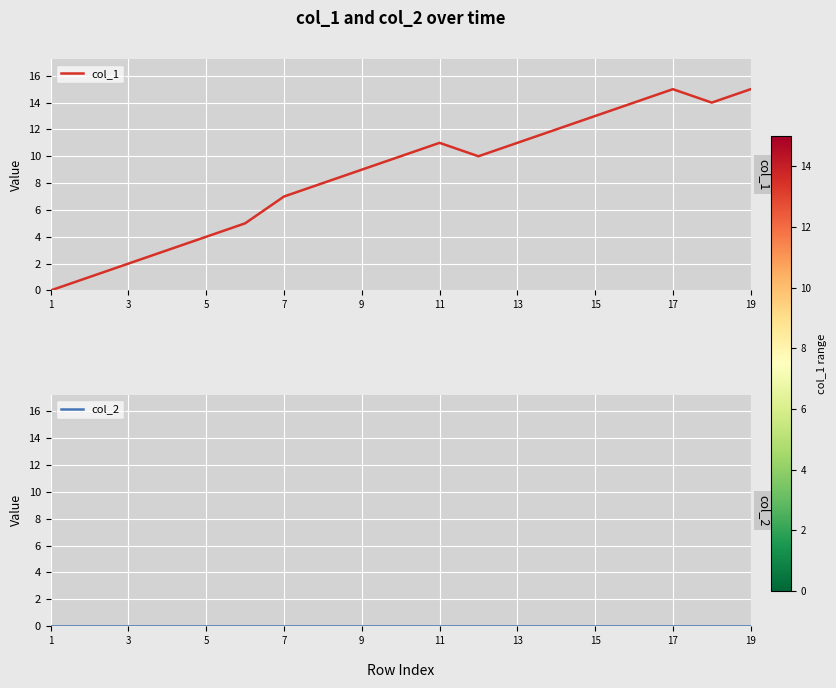

How many values in the col_1 series are below 10?

9